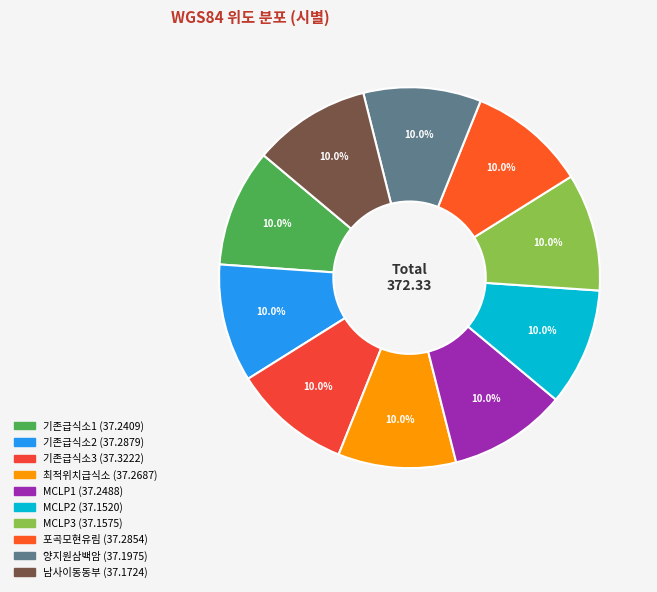

Is it true that MCLP1 is 10% of the pie?

True